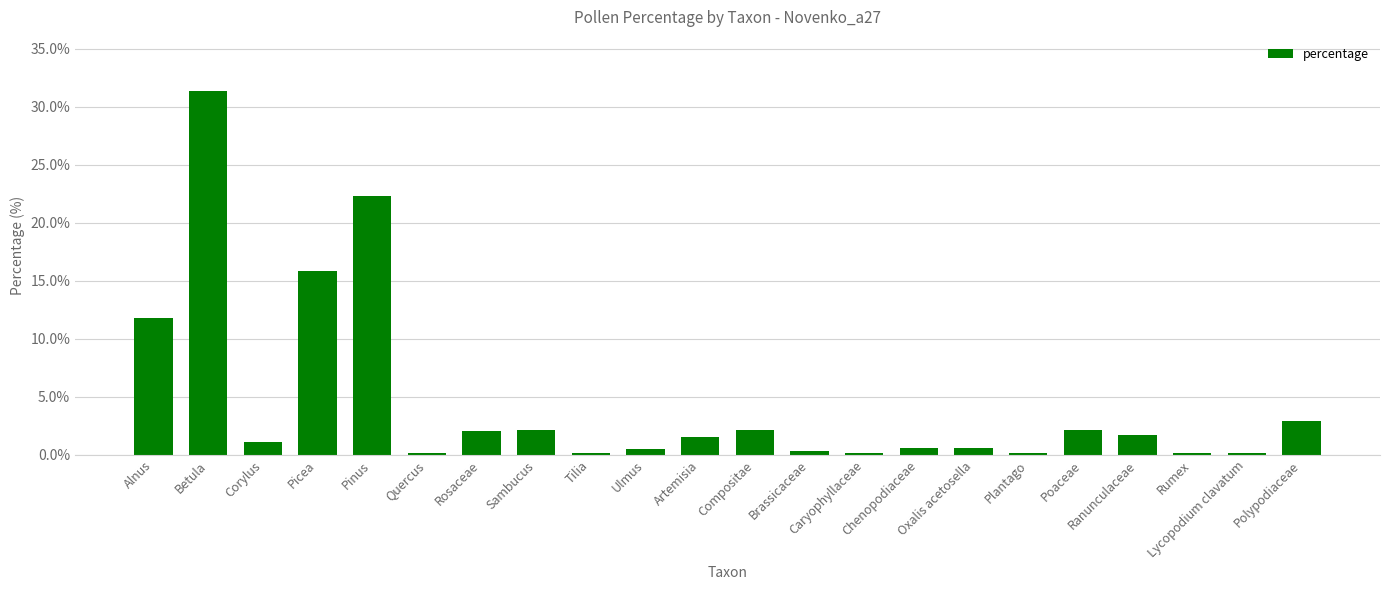

Where is the data nearest to the value 15?

Picea